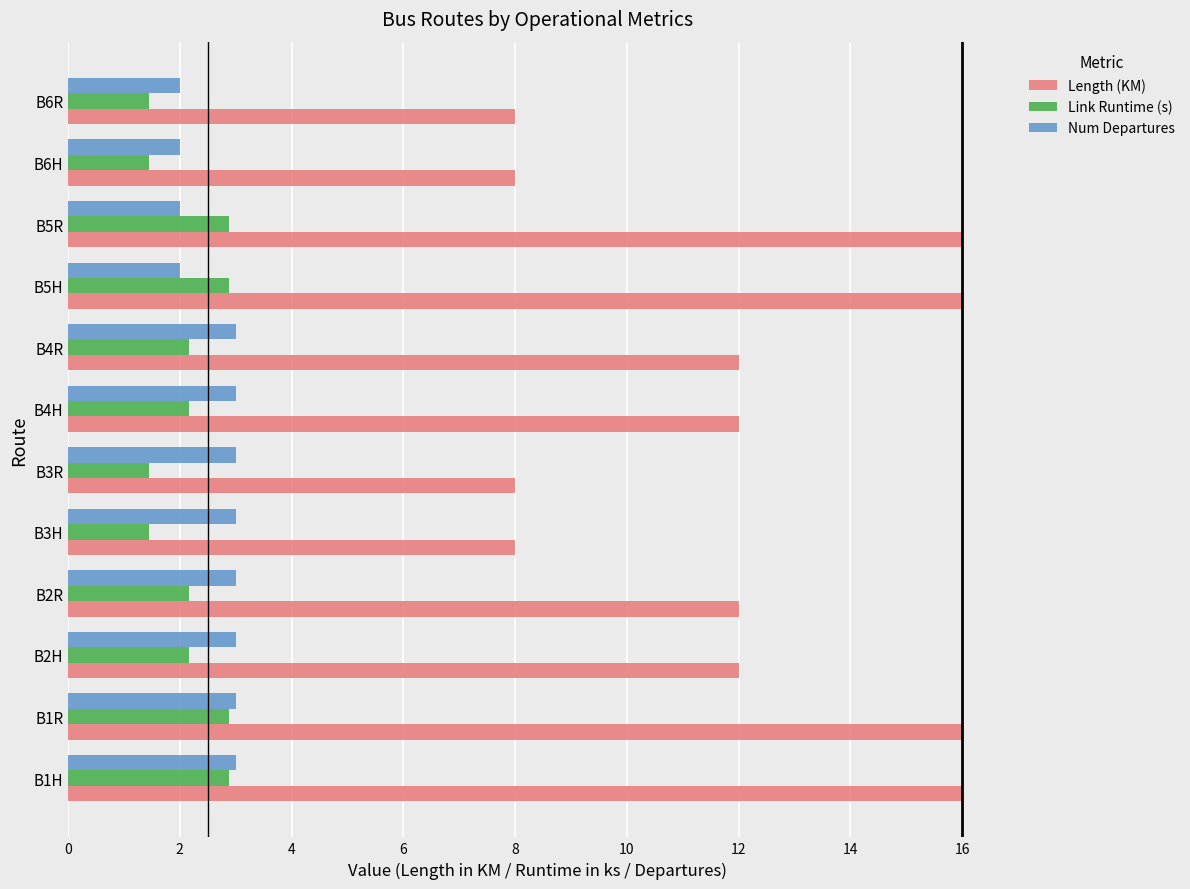

What is the average value of the Length (KM) series?

12.0